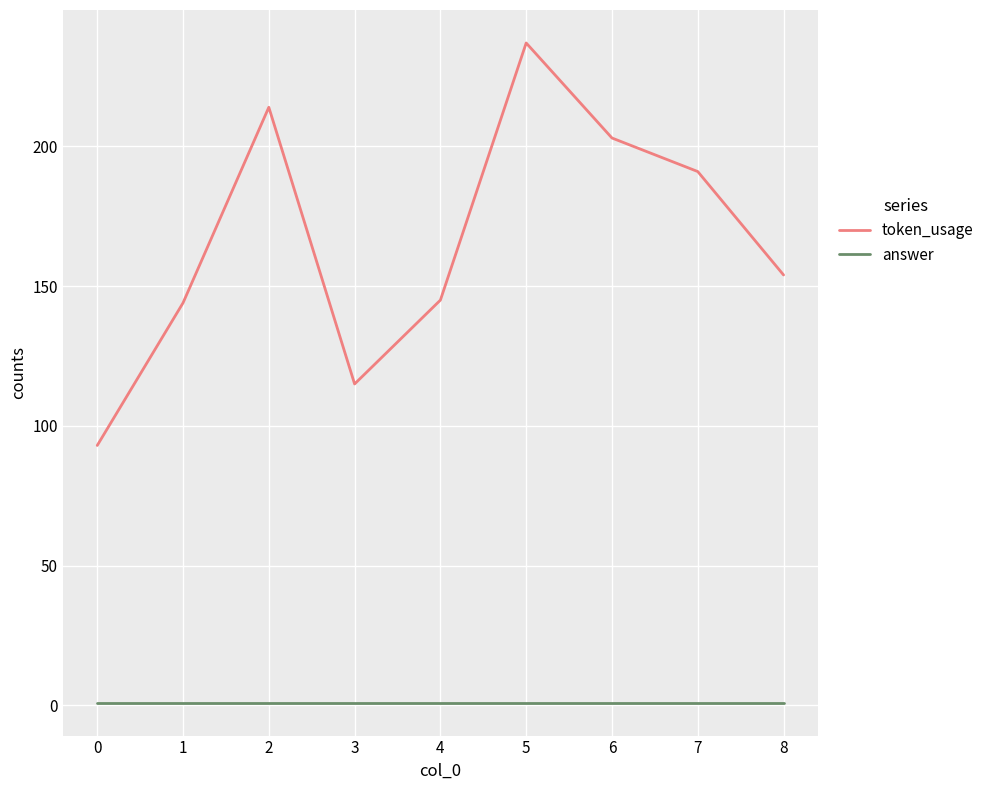

Which series has the widest spread of values?

token_usage